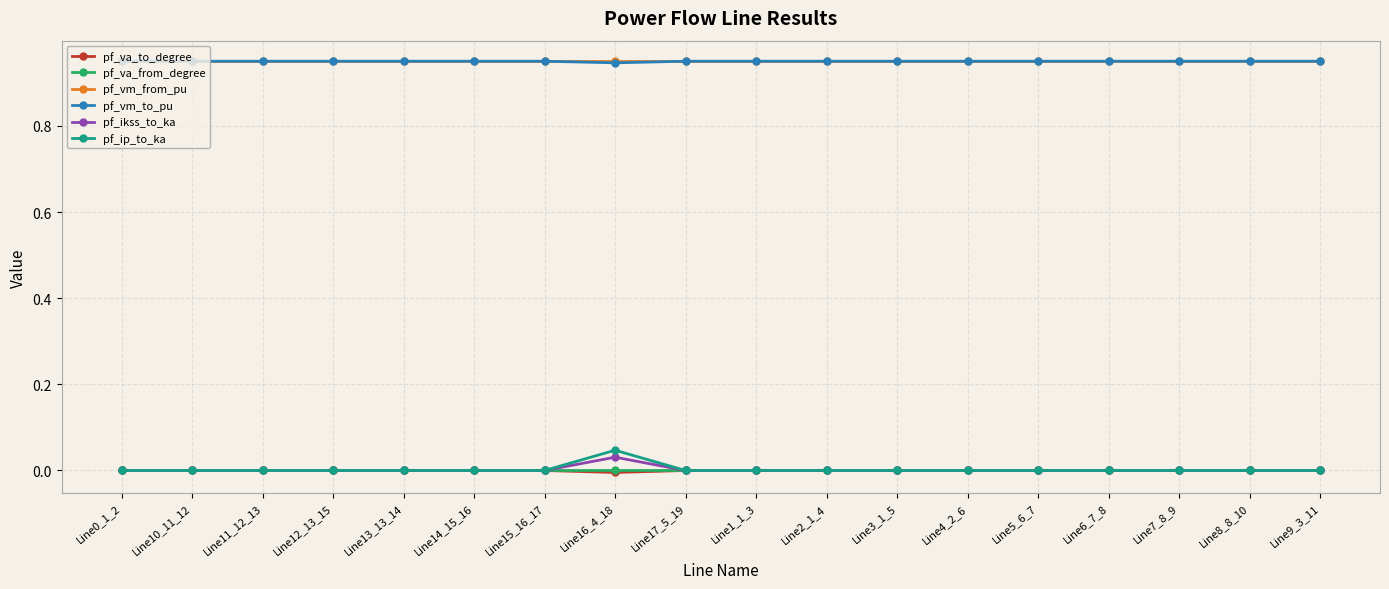

True or false: pf_va_to_degree and pf_vm_to_pu intersect in this chart.

False